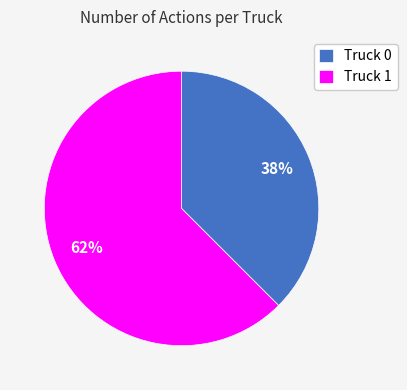

Which category accounts for the majority?

Truck 1